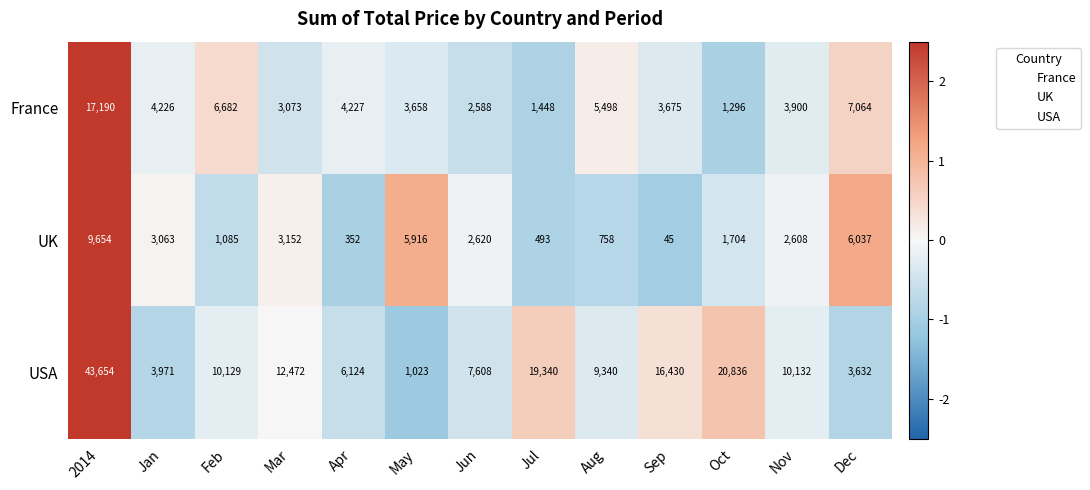

How many distinct data groups are displayed?

3